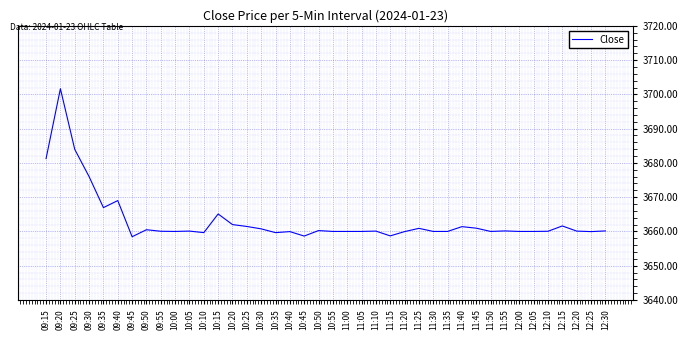

What is the maximum value shown in the chart?

3701.7